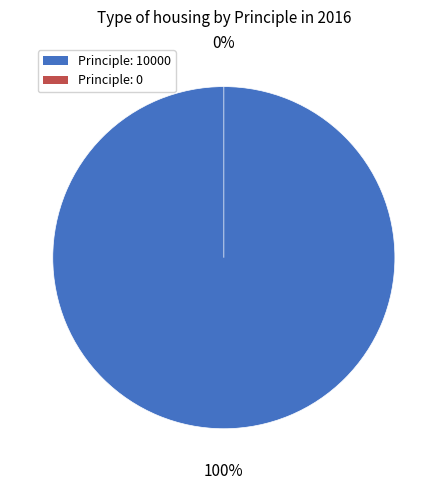

Rank the categories by value from lowest to highest.

0, 10000